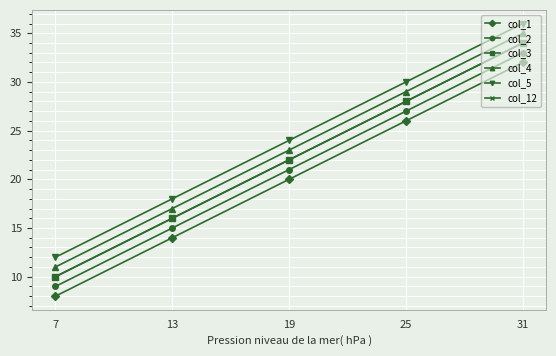

True or false: col_5 and col_4 cross at least once.

False